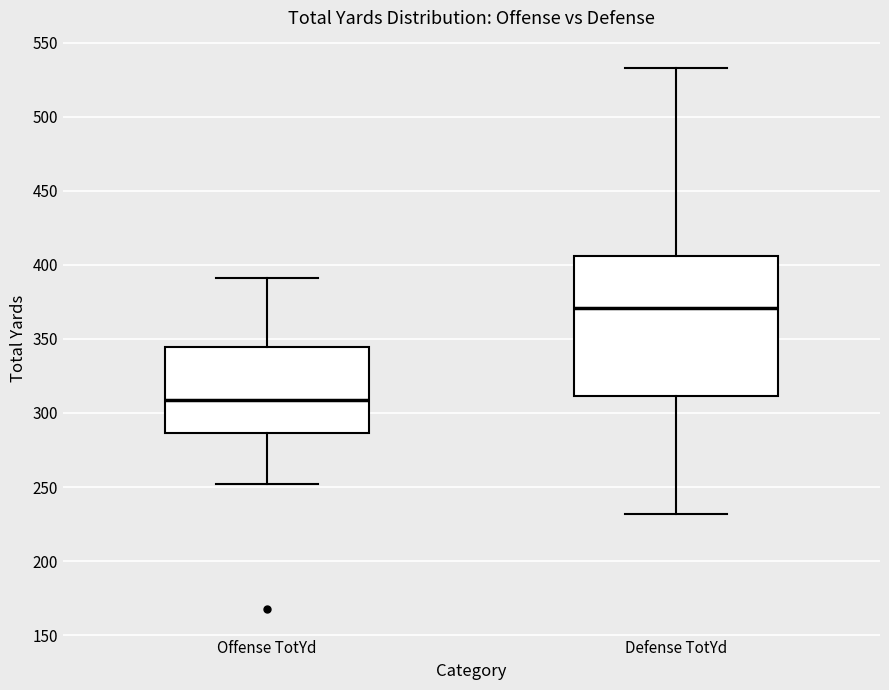

Which box has the lowest median line?

Offense TotYd